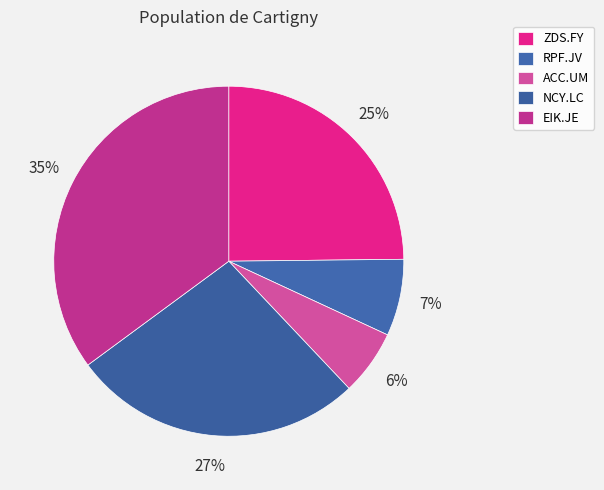

Is it true that NCY.LC is 27% of the pie?

True